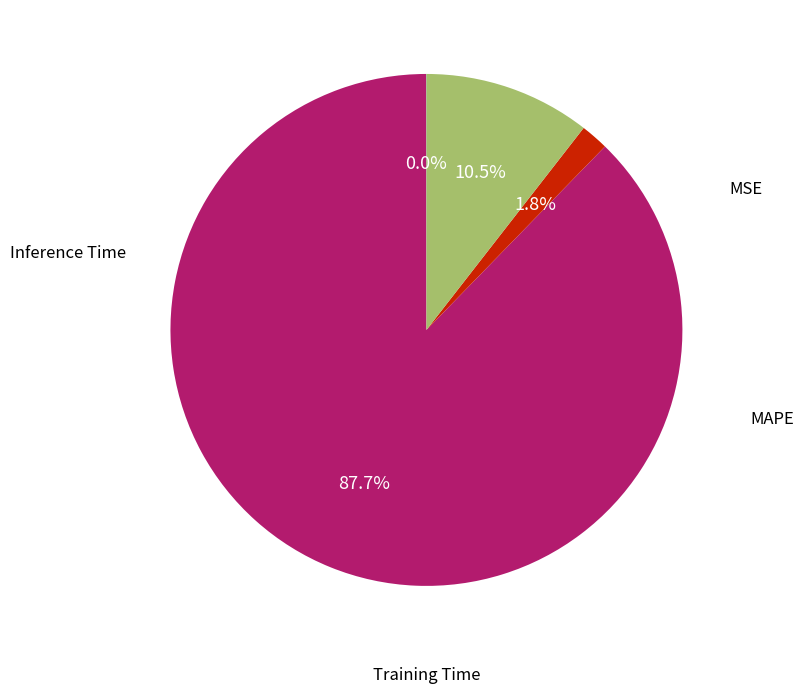

Is there any slice that represents more than half of the pie?

Yes